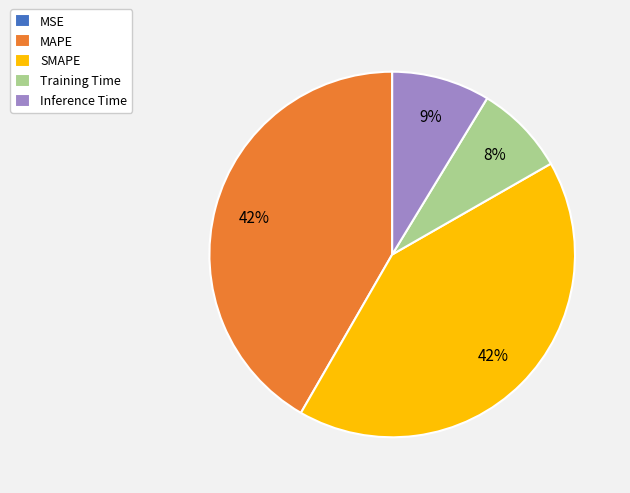

What percentage is the SMAPE slice, to the nearest percent?

42%